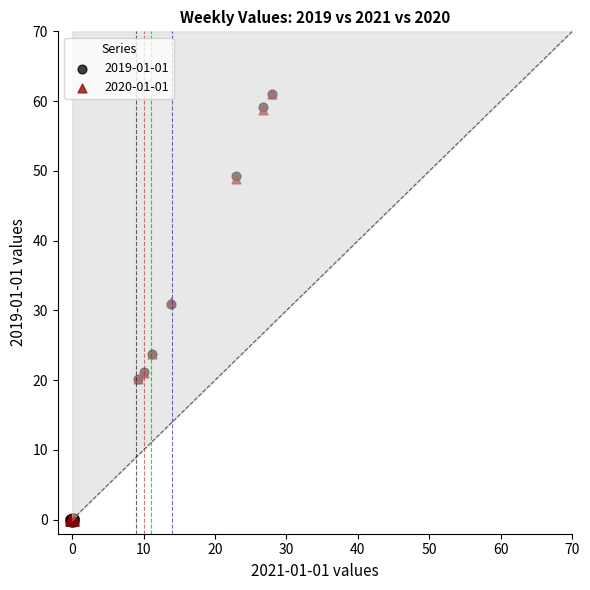

Which series has the widest spread of Y values?

2019-01-01